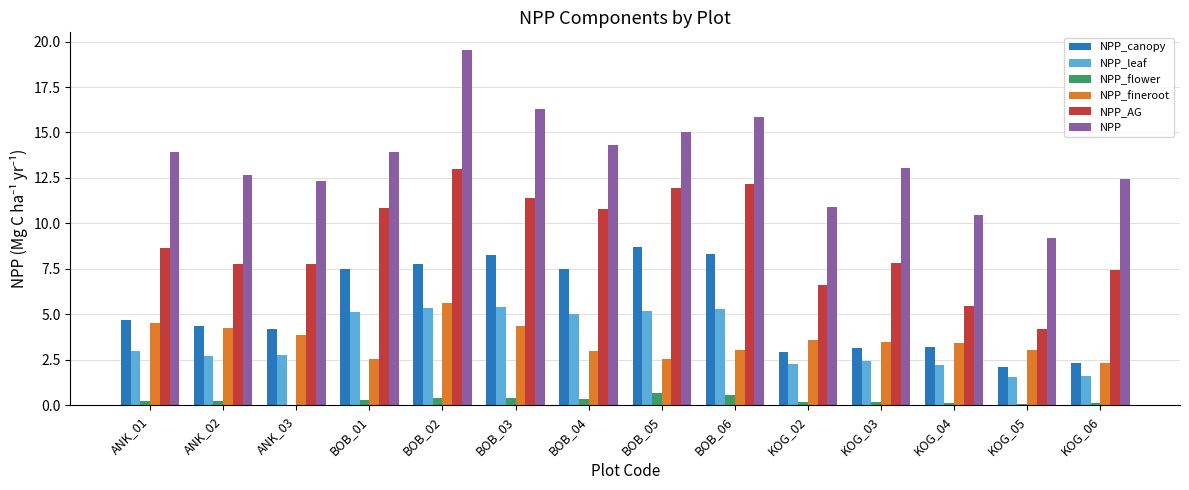

Which category has the highest value in the NPP_fineroot series?

BOB_02